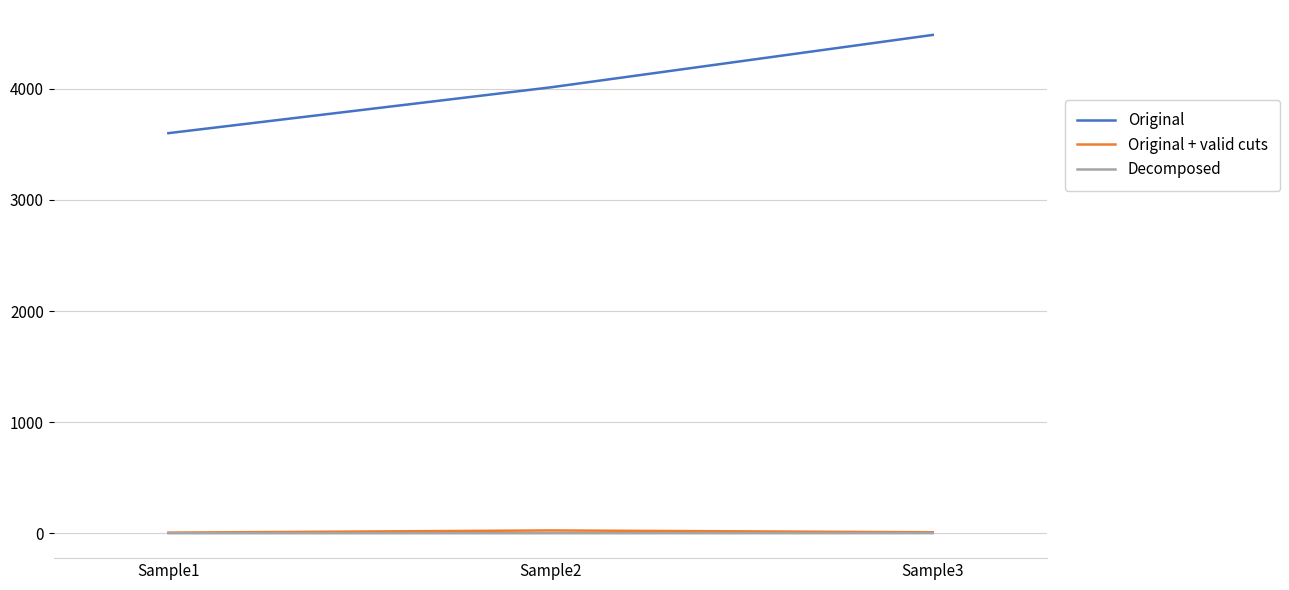

Which series changed the most between Sample1 and Sample2?

Original